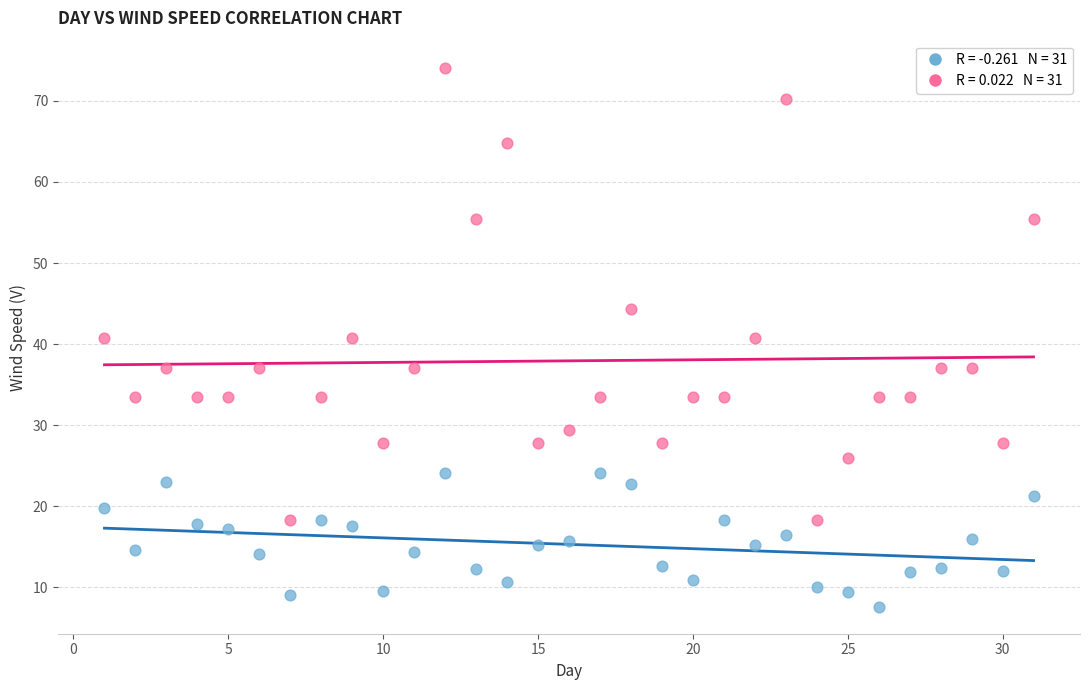

Across all data points, what is the range of X values (max minus min)?

30.0